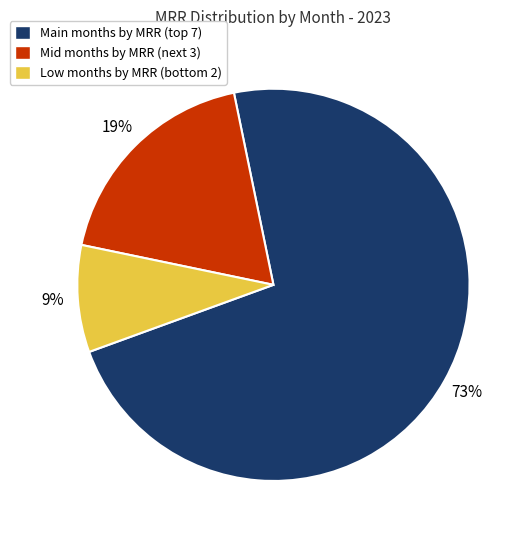

Is there any slice that represents more than half of the pie?

Yes